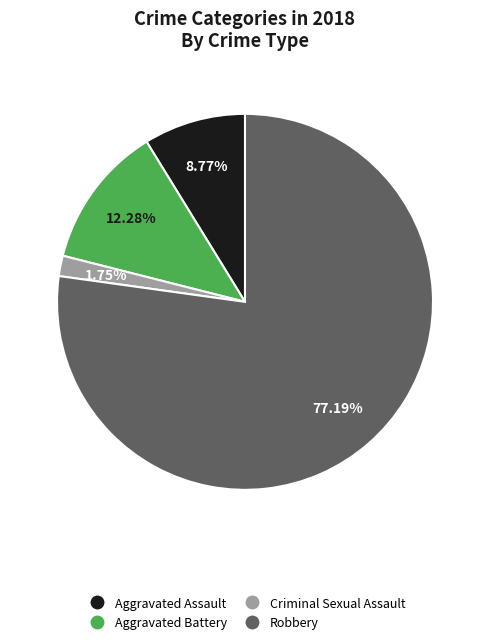

The Robbery slice represents 77% of the pie. True or false?

True